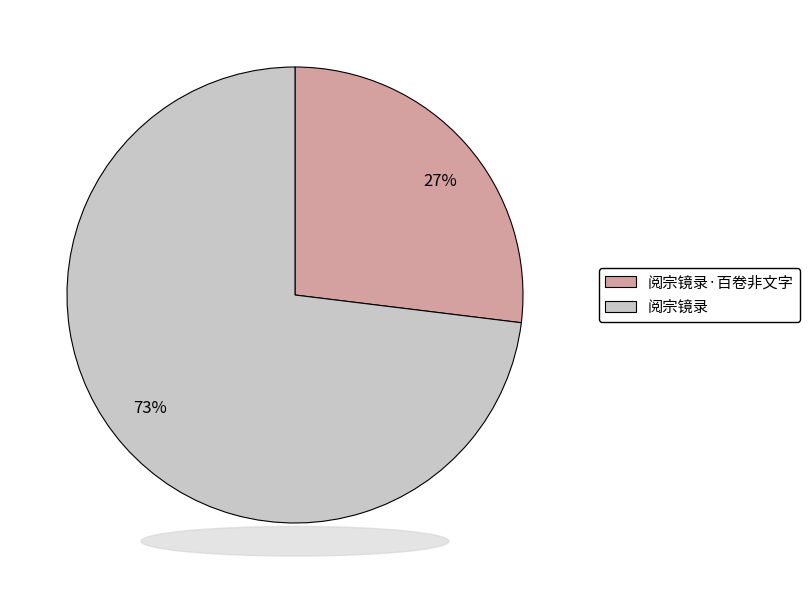

Which category has the biggest portion of the pie?

73%